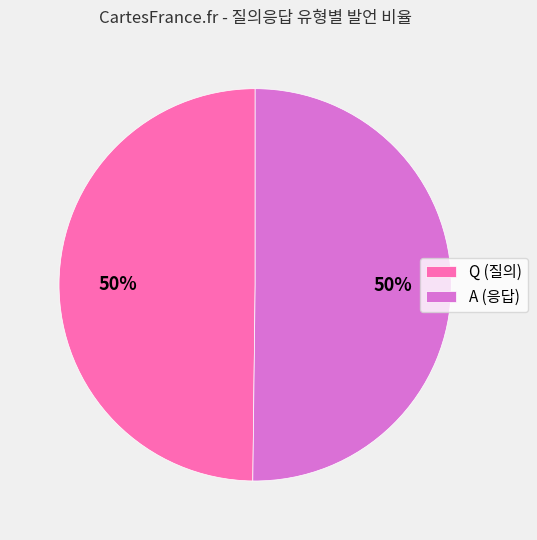

What is the ratio of the value at A (응답) to the value at Q (질의)?

1.0